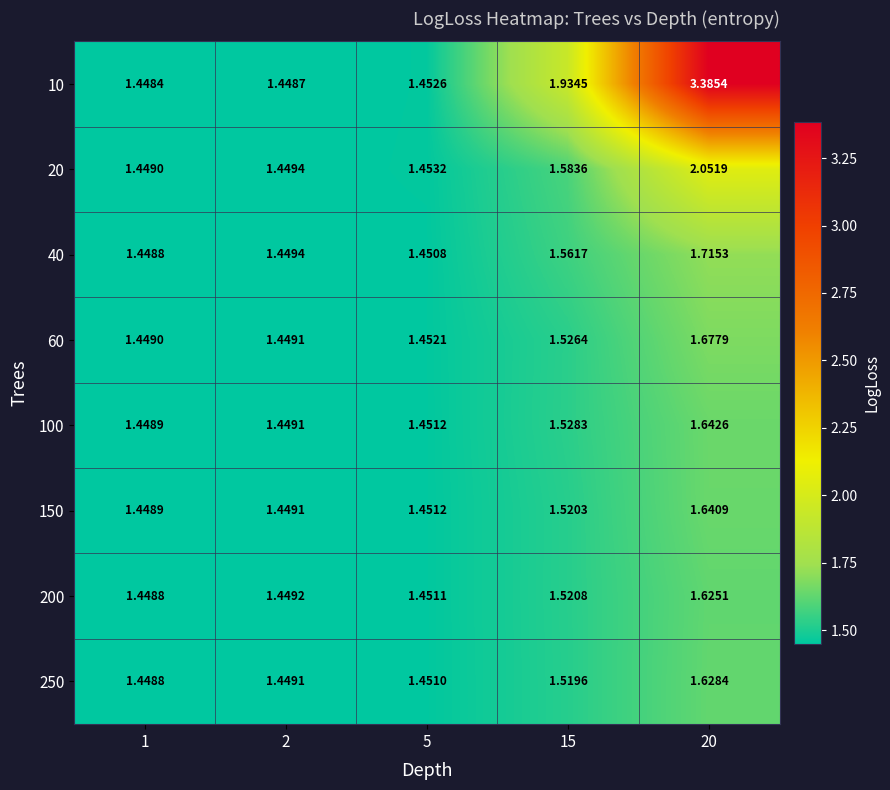

Is the value of 40 at 15 greater than the value of 200 at 20?

No